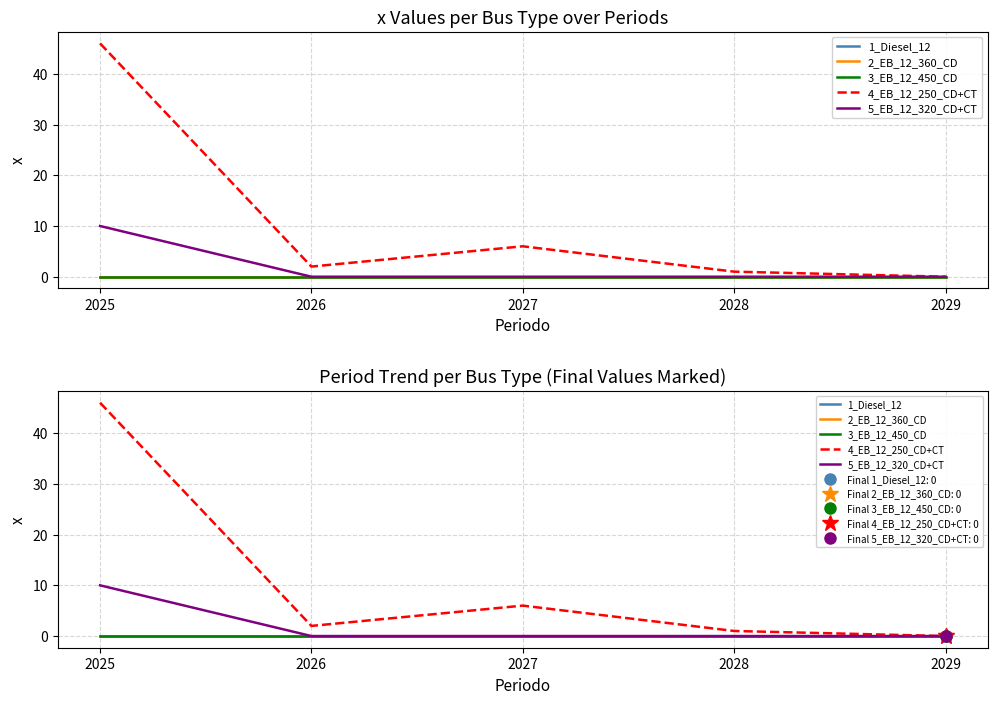

Rank the series by their maximum value, from lowest to highest.

1_Diesel_12, 2_EB_12_360_CD, 3_EB_12_450_CD, 5_EB_12_320_CD+CT, 4_EB_12_250_CD+CT